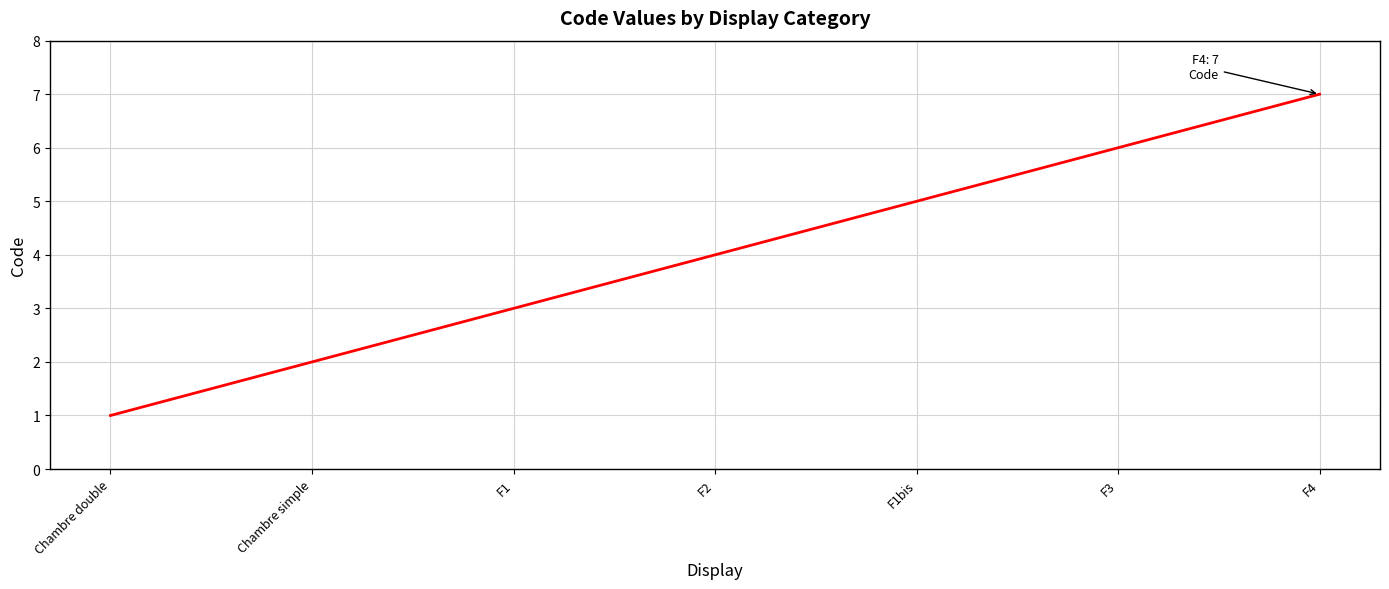

List the labels in order of value, largest first.

F4, F3, F1bis, F2, F1, Chambre simple, Chambre double